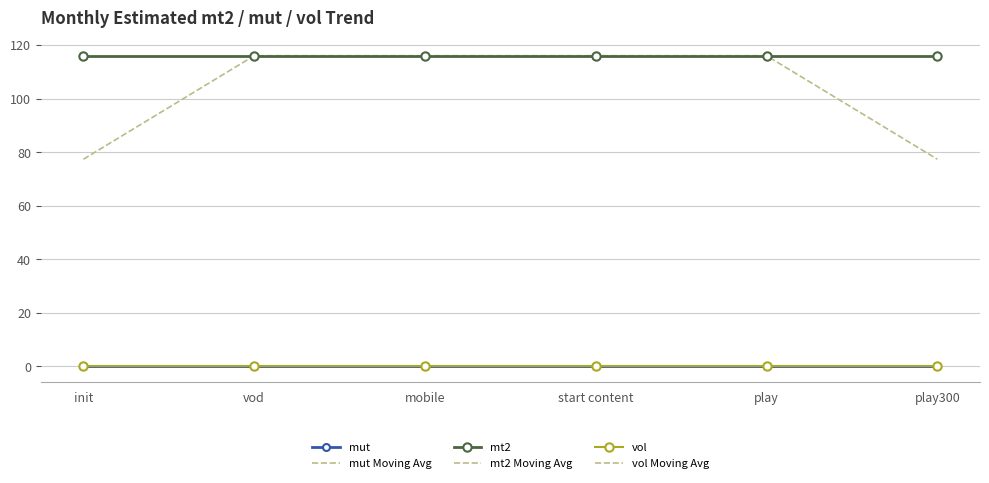

At which label does mut reach its peak?

init